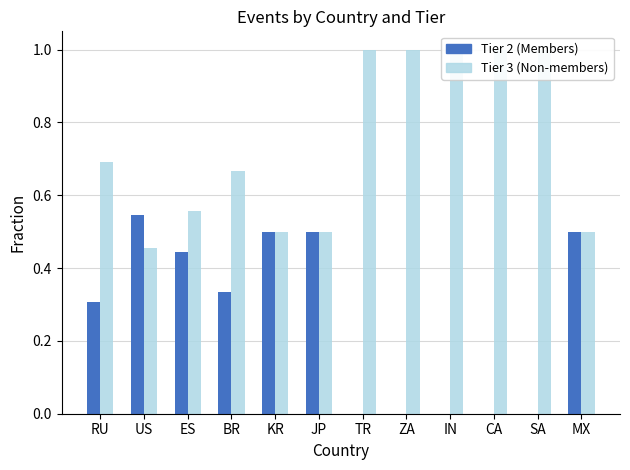

Reading right to left, extract all data points from this chart.

Tier 2 (Members): MX=0.5	SA=0.0	CA=0.0	IN=0.0	ZA=0.0	TR=0.0	JP=0.5	KR=0.5	BR=0.3	ES=0.4	US=0.5	RU=0.3
Tier 3 (Non-members): MX=0.5	SA=1.0	CA=1.0	IN=1.0	ZA=1.0	TR=1.0	JP=0.5	KR=0.5	BR=0.7	ES=0.6	US=0.5	RU=0.7